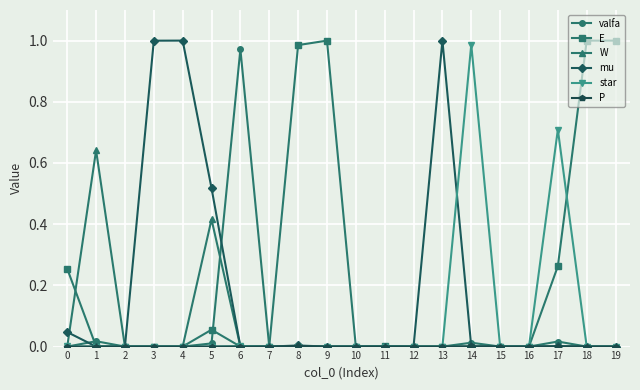

True or false: mu has more than 0 points higher than both neighbors.

True